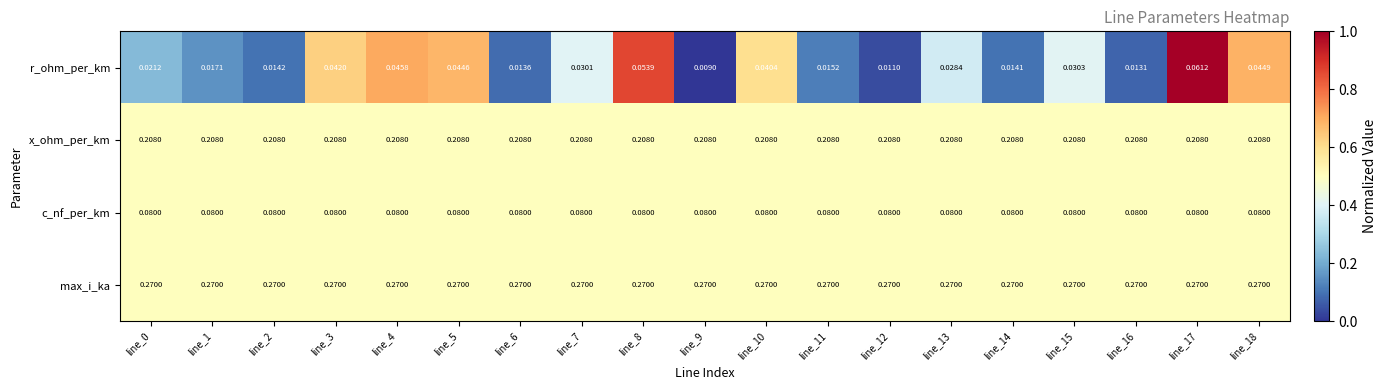

Is the value of r_ohm_per_km at line_8 greater than the value of x_ohm_per_km at line_10?

No